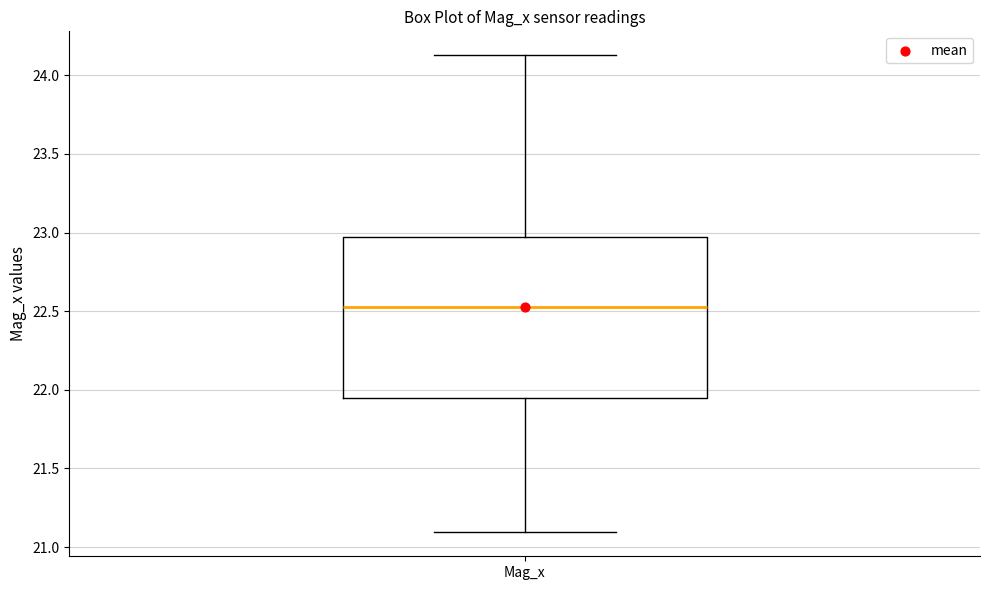

Where is the lower edge of the box for Mag_x on the y-axis? The values are not printed on the chart, so give them approximately, as read against the axis.

21.95